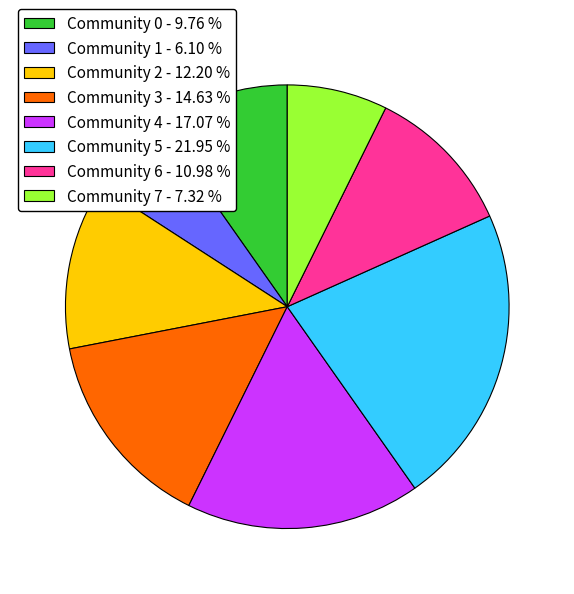

Which has a higher value, Community 3 - 14.63 % or Community 4 - 17.07 %?

Community 4 - 17.07 %